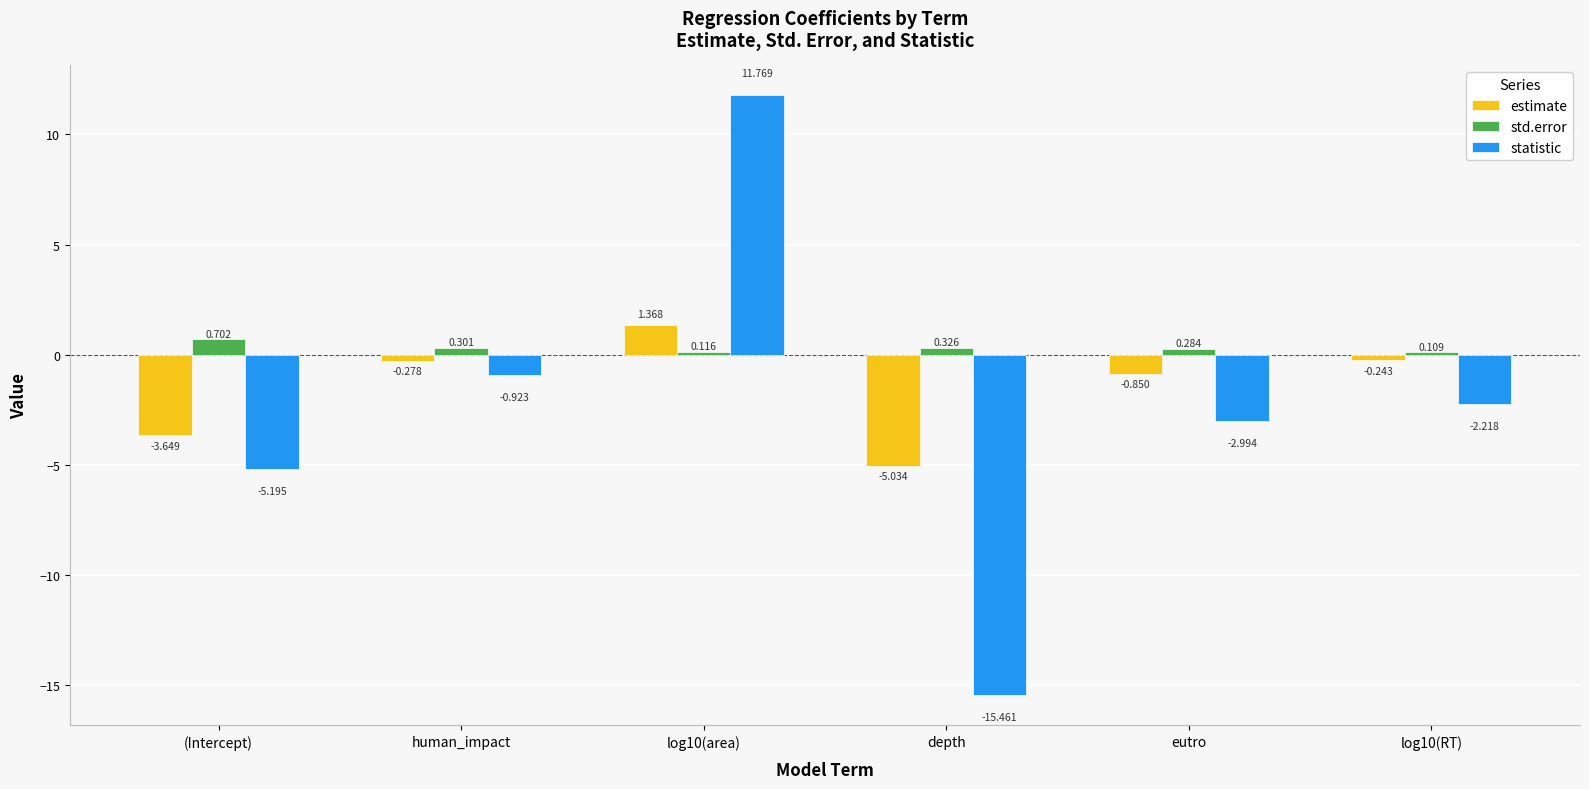

At how many categories does at least one series exceed -12?

6